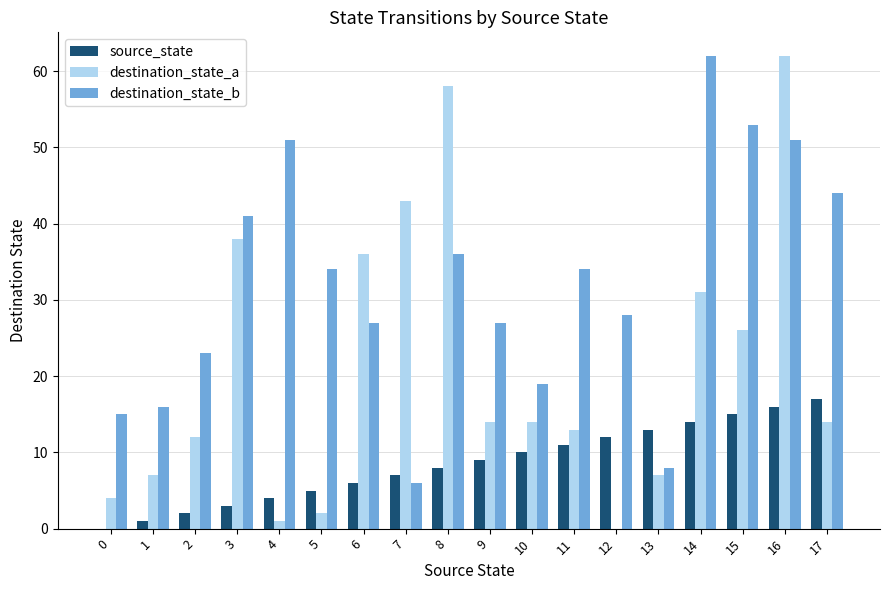

What is the highest value of the destination_state_a series?

62